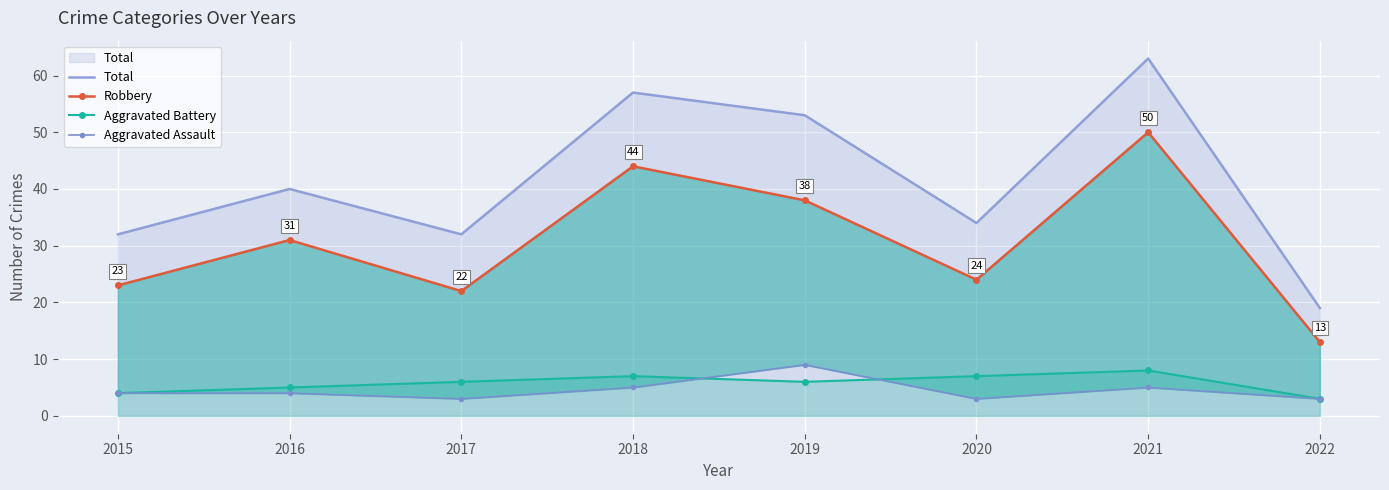

True or false: Robbery has more than 0 points higher than both neighbors.

True